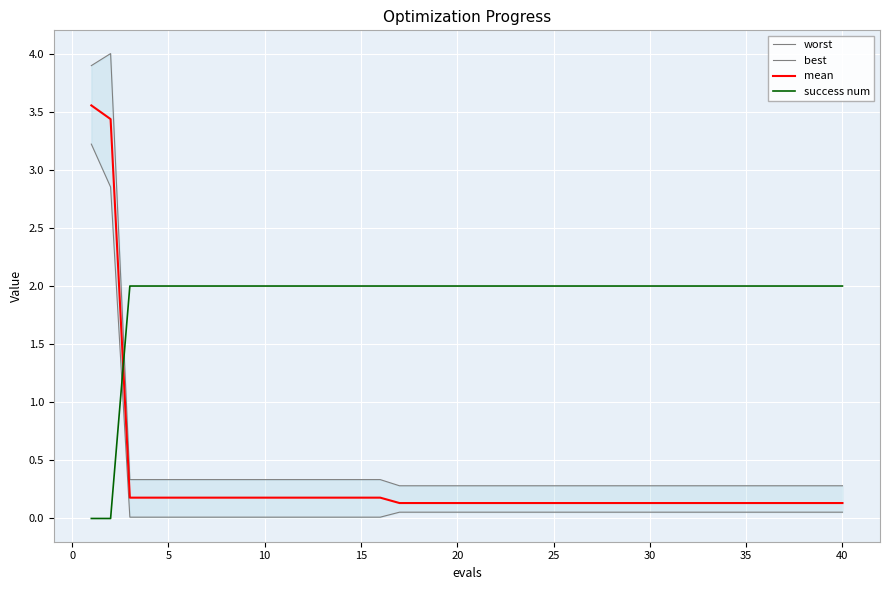

What is the highest value of the worst series?

4.0